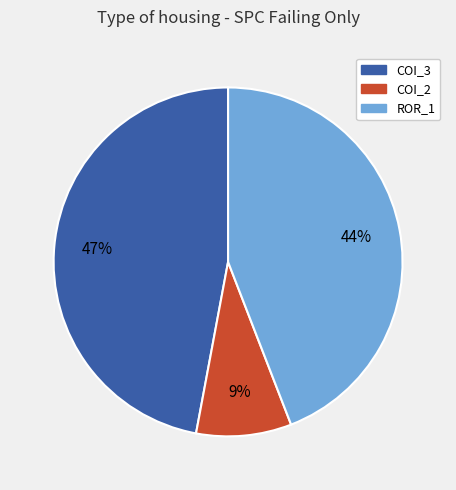

How many slices are in this pie chart?

3